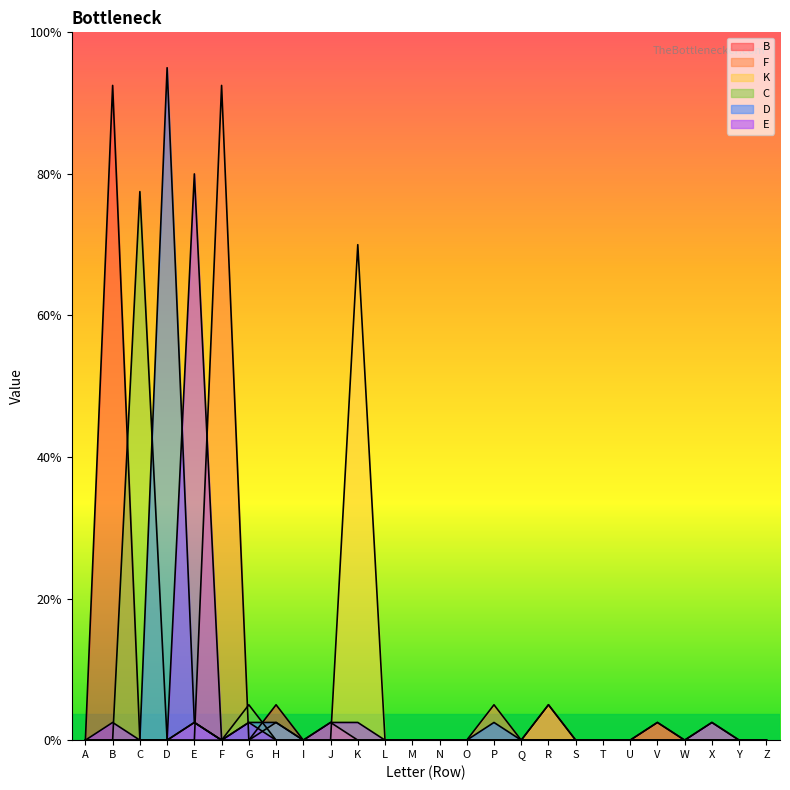

Between B and D, which series saw the biggest shift?

D